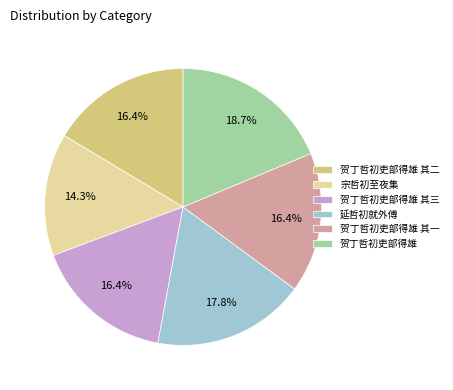

Which has a higher value, 贺丁哲初吏部得雄 其三 or 贺丁哲初吏部得雄?

贺丁哲初吏部得雄